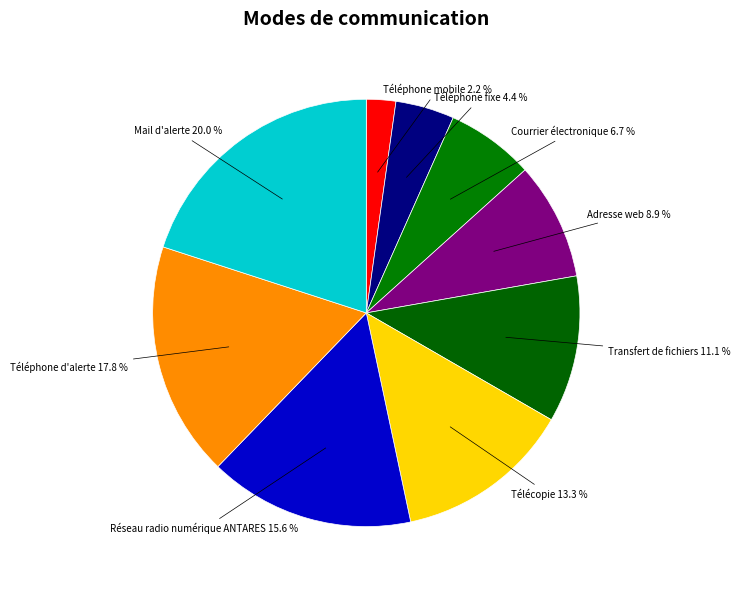

What percentage is the Adresse web slice, to the nearest percent?

9%